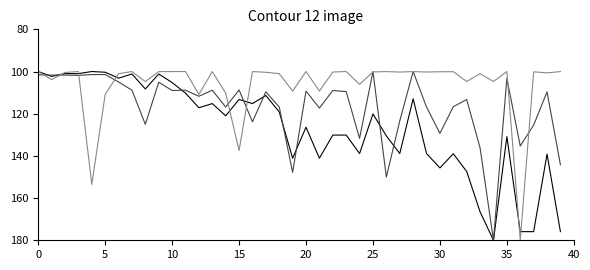

What is the smallest value displayed?

100.0